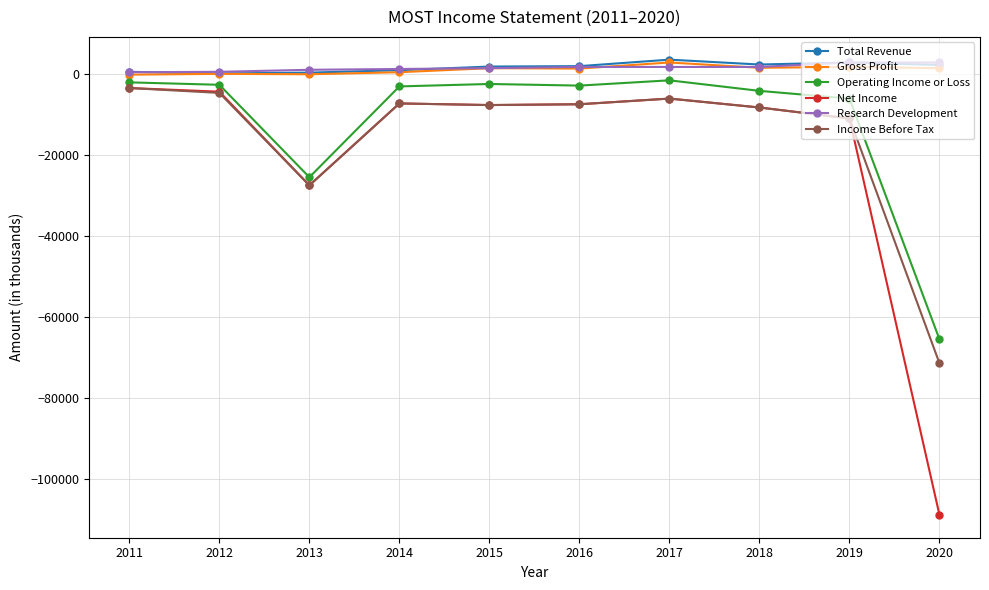

What is the value of the Net Income point at the 8th from the left?

-8300